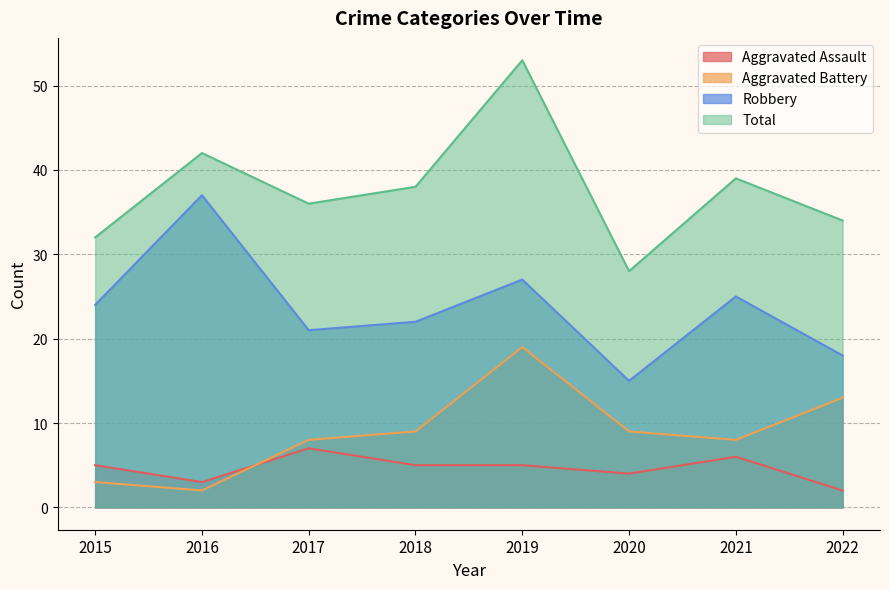

Reading left to right, what are all the values shown in this chart?

Aggravated Assault: 2015=5	2016=3	2017=7	2018=5	2019=5	2020=4	2021=6	2022=2
Aggravated Battery: 2015=3	2016=2	2017=8	2018=9	2019=19	2020=9	2021=8	2022=13
Robbery: 2015=24	2016=37	2017=21	2018=22	2019=27	2020=15	2021=25	2022=18
Total: 2015=32	2016=42	2017=36	2018=38	2019=53	2020=28	2021=39	2022=34